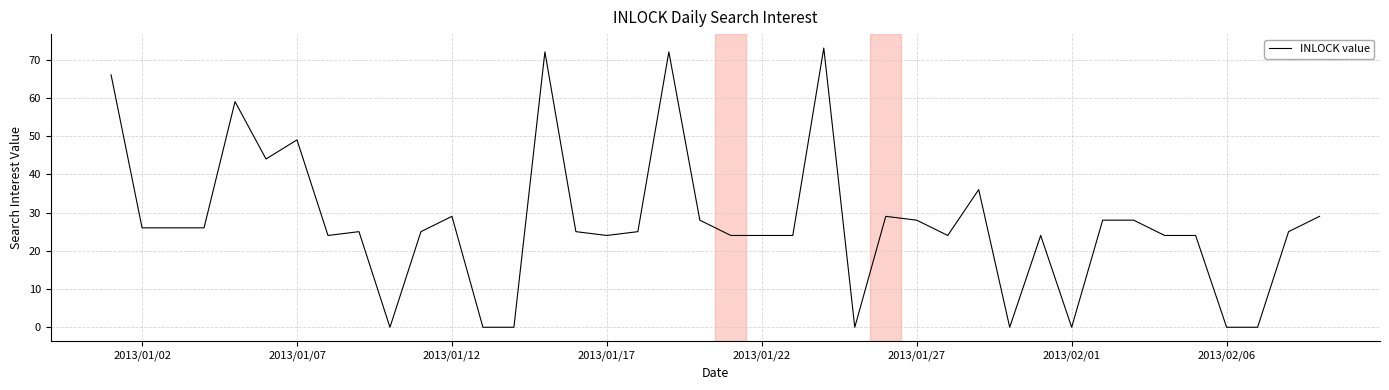

What is the maximum value shown in the chart?

73